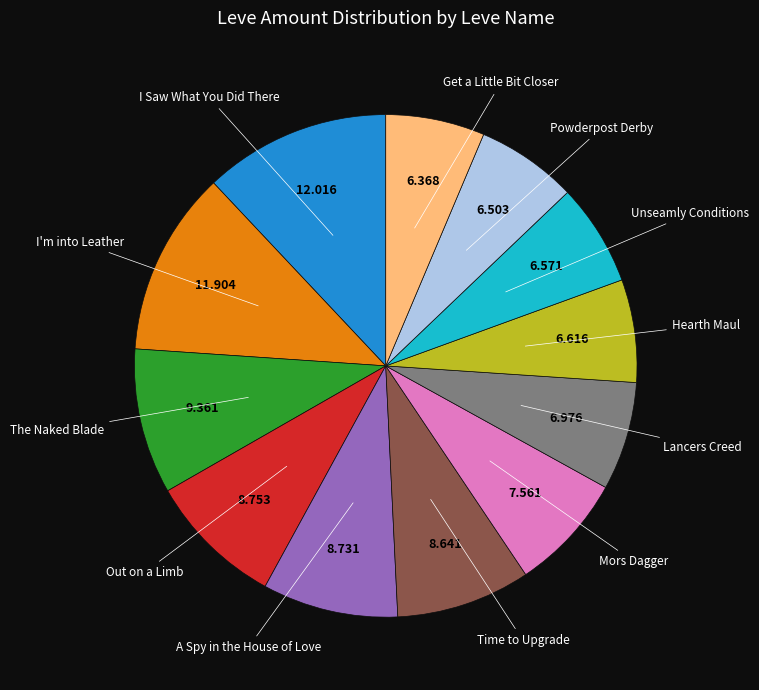

Is there any slice that represents more than half of the pie?

No